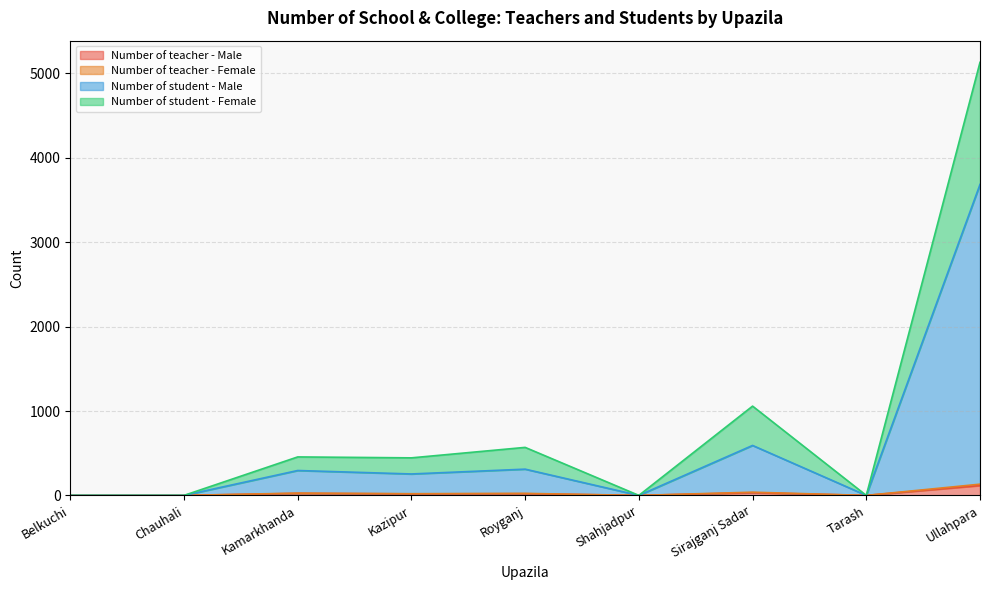

What is the value of the Number of student - Male point at the 7th from the left?

592